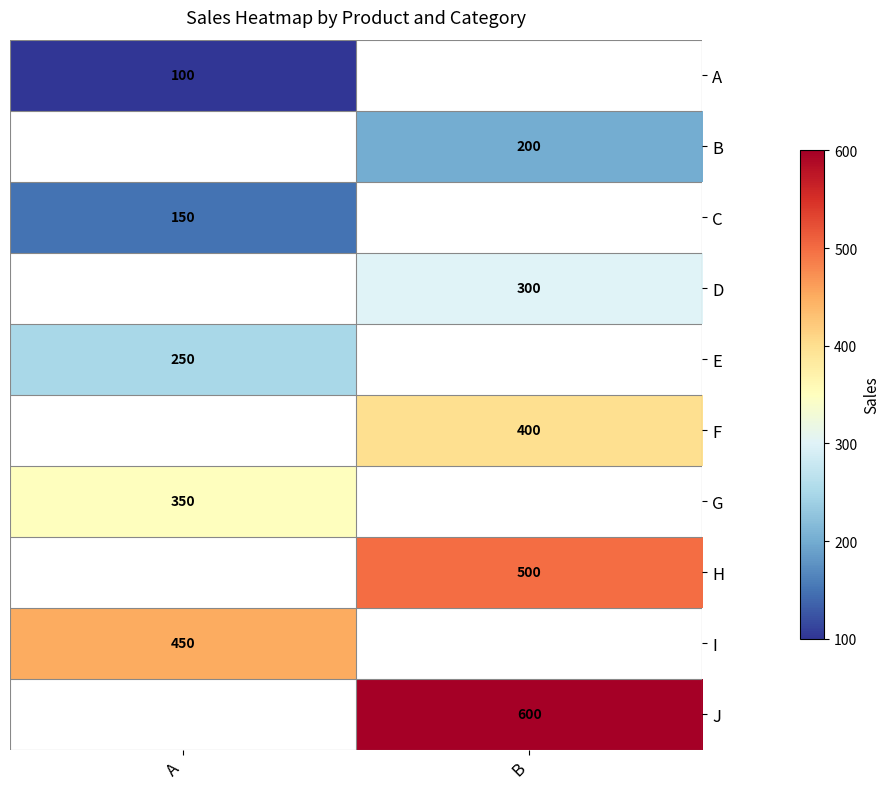

At how many categories does at least one series exceed 117?

2